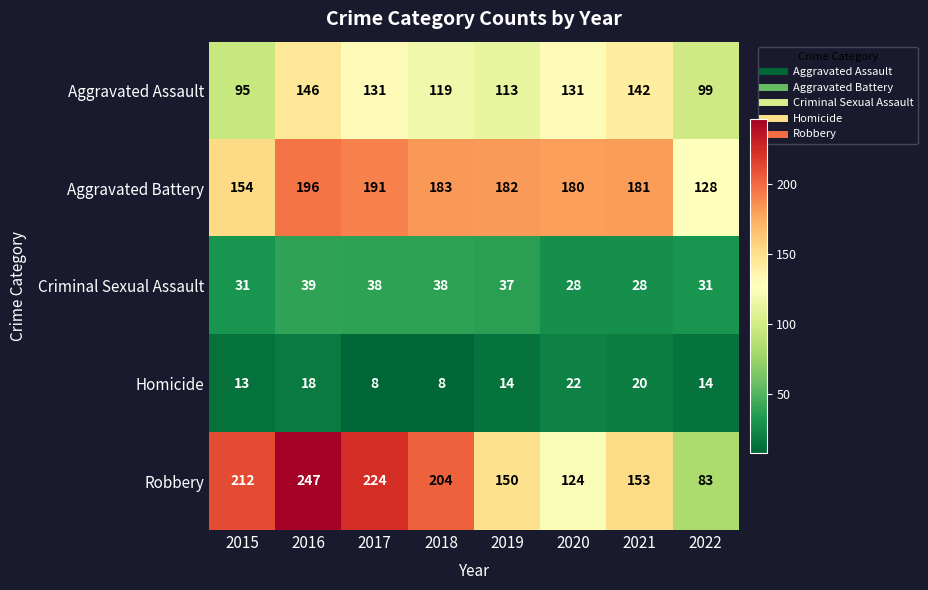

What is the sum of all Aggravated Battery values?

1395